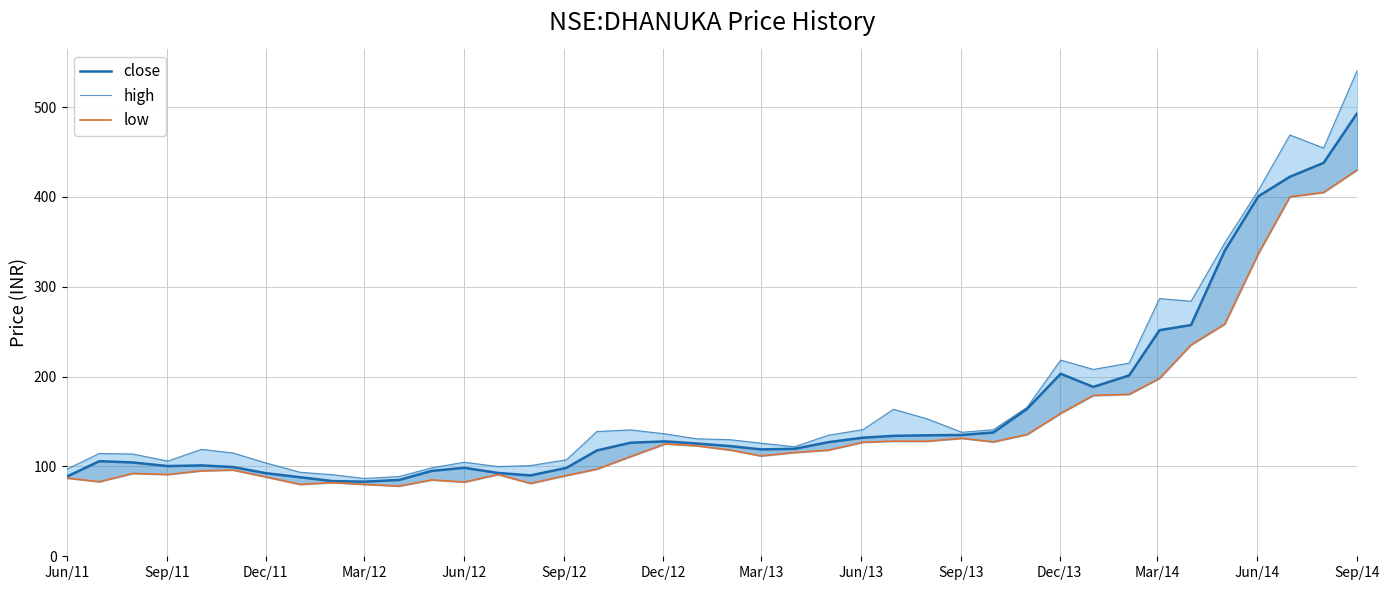

What position from the left is Jun/12?

13